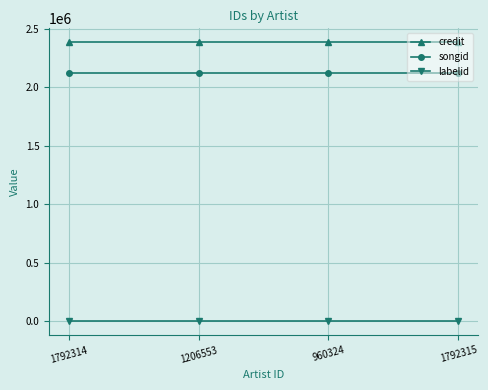

The songid series shows 1041419 at 1206553. True or false?

False